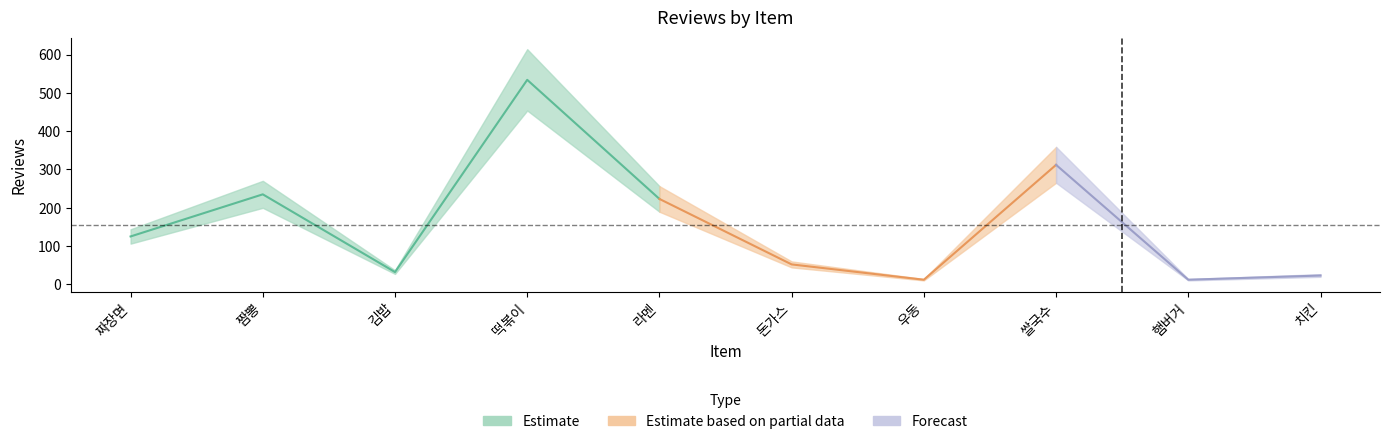

True or false: the data has more than 0 interior local peaks.

True